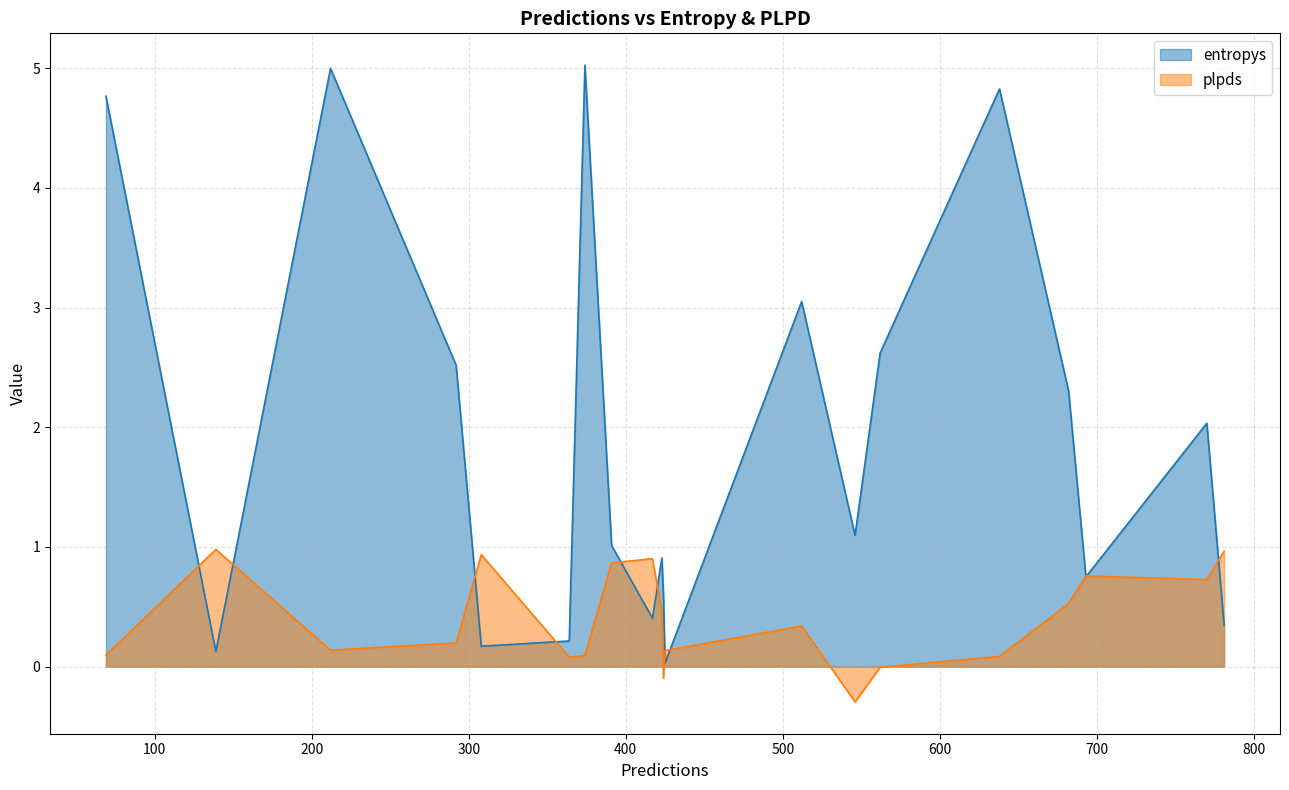

At how many categories does at least one series exceed 3?

5